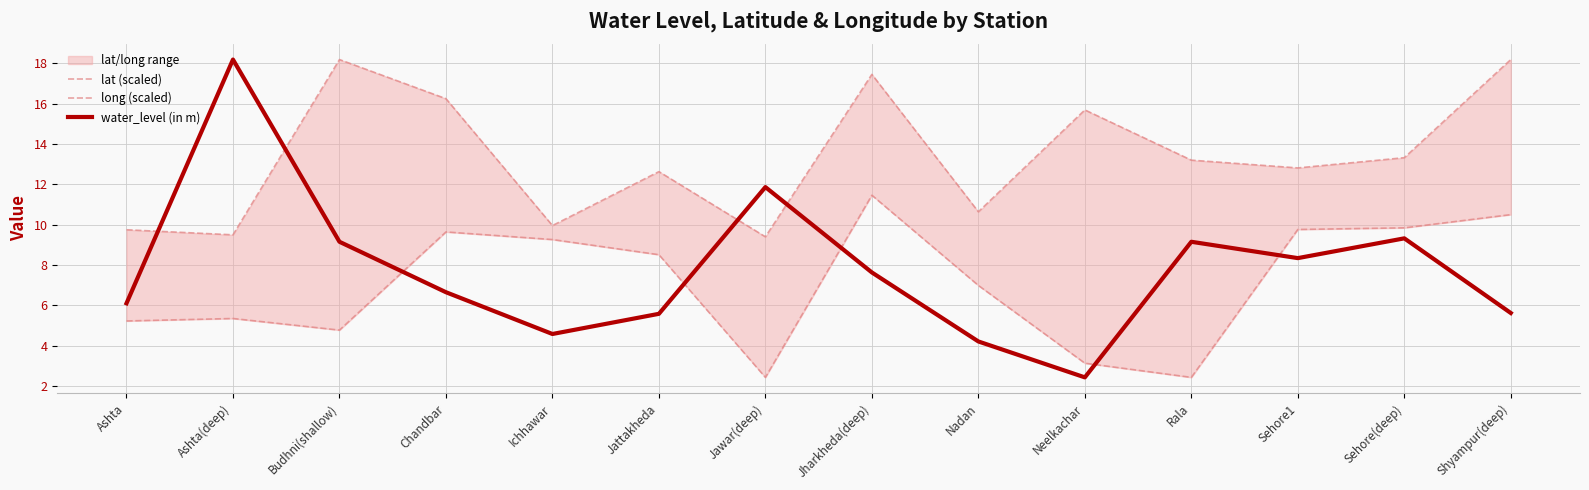

Between Ashta and Chandbar, which series saw the biggest shift?

lat (scaled)